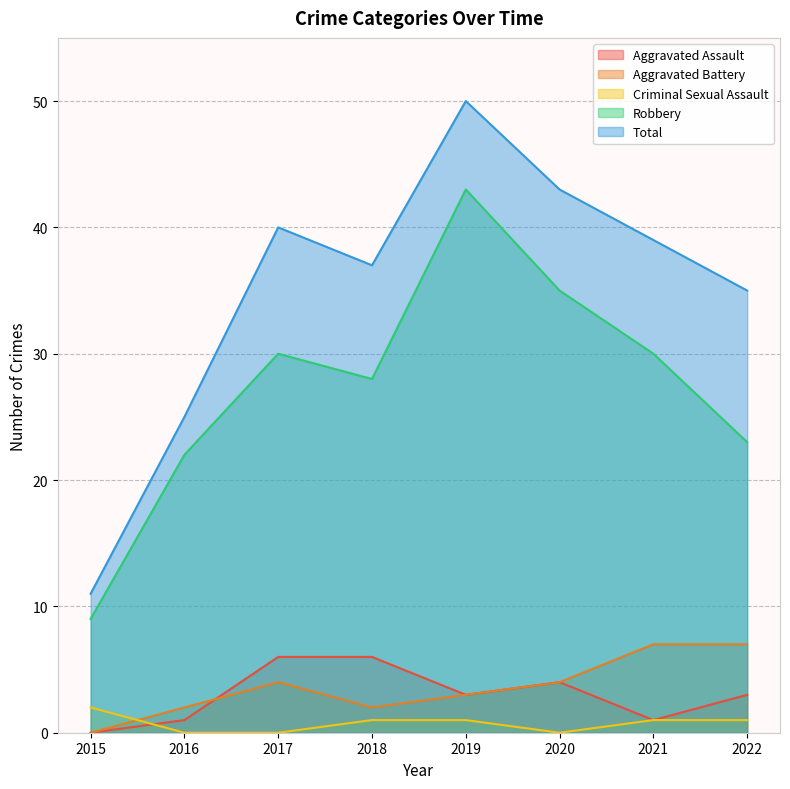

What is the difference between the second highest and second lowest values in the Aggravated Assault series?

5